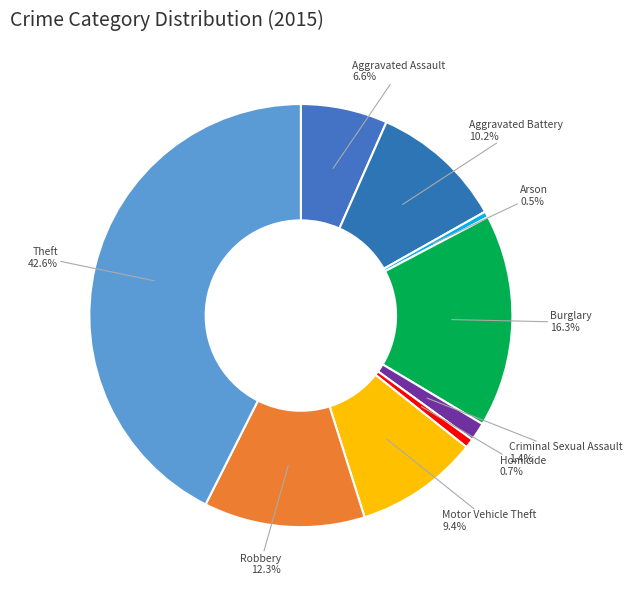

What is the largest slice in the pie chart?

Theft